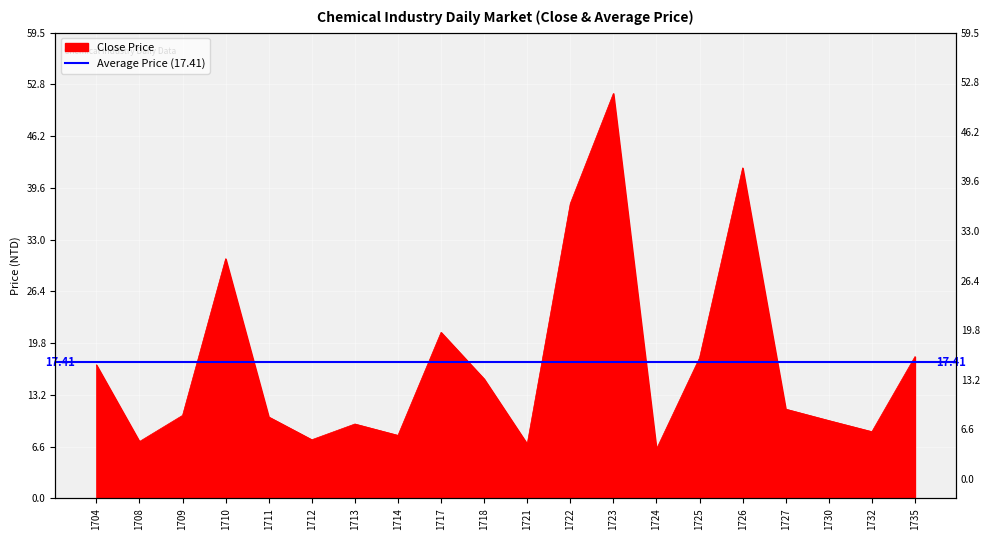

True or false: there are more than 1 points higher than both neighbors.

True